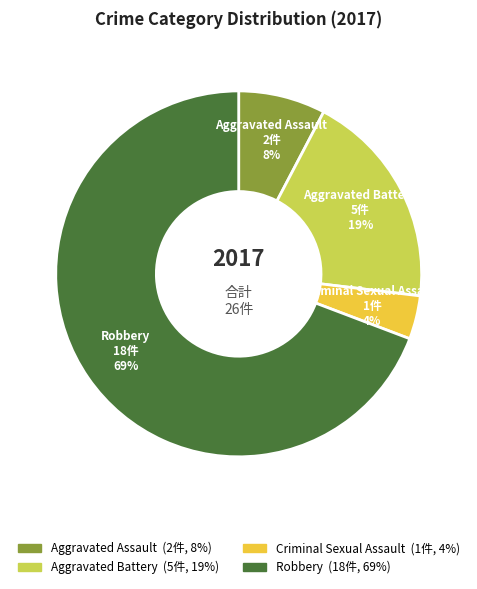

Count the number of slices in the pie.

4